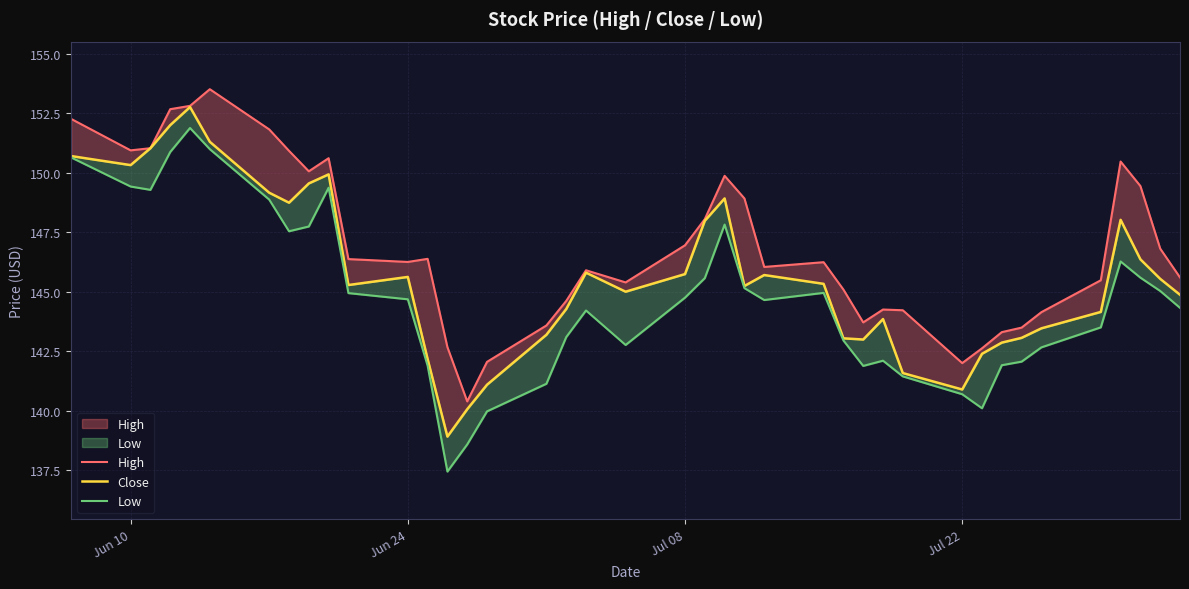

True or false: Close and Low intersect in this chart.

False